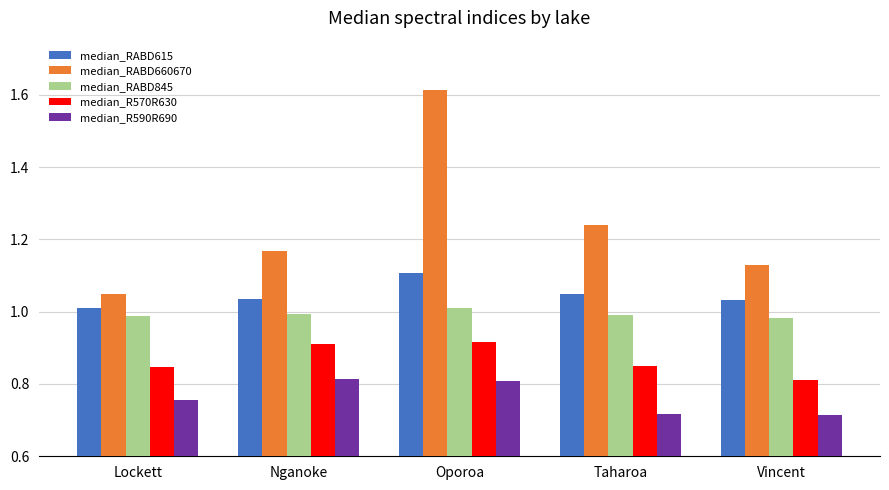

What is the sum of all median_R590R690 values?

3.8